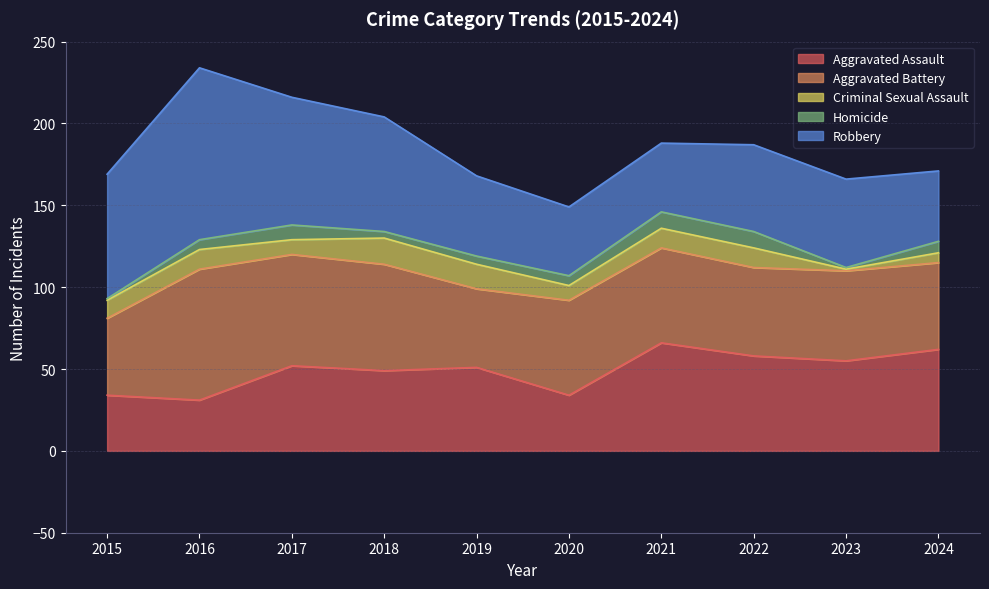

True or false: Robbery has a value of 34 at 2017.

False